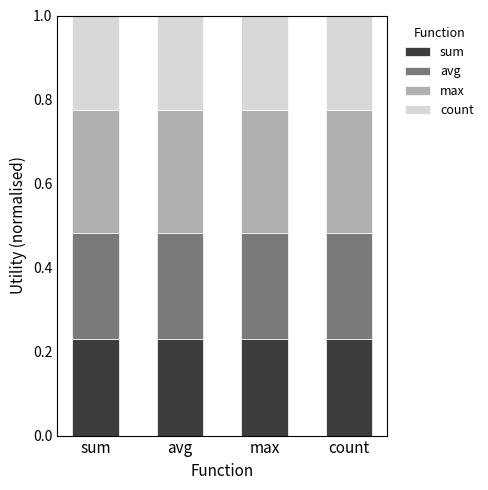

What is the total value across all series at avg?

1.0